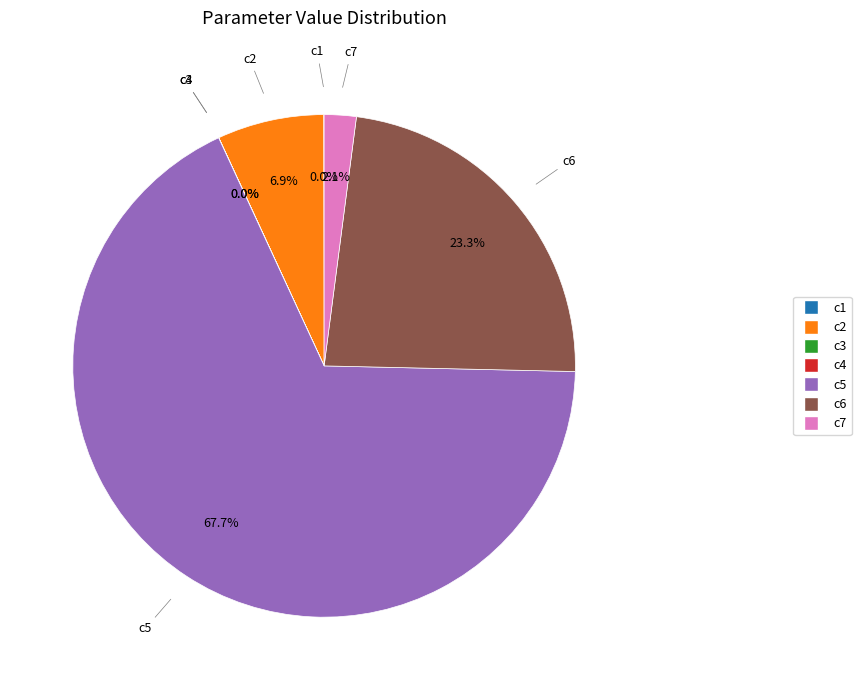

Is there any slice that represents more than half of the pie?

Yes